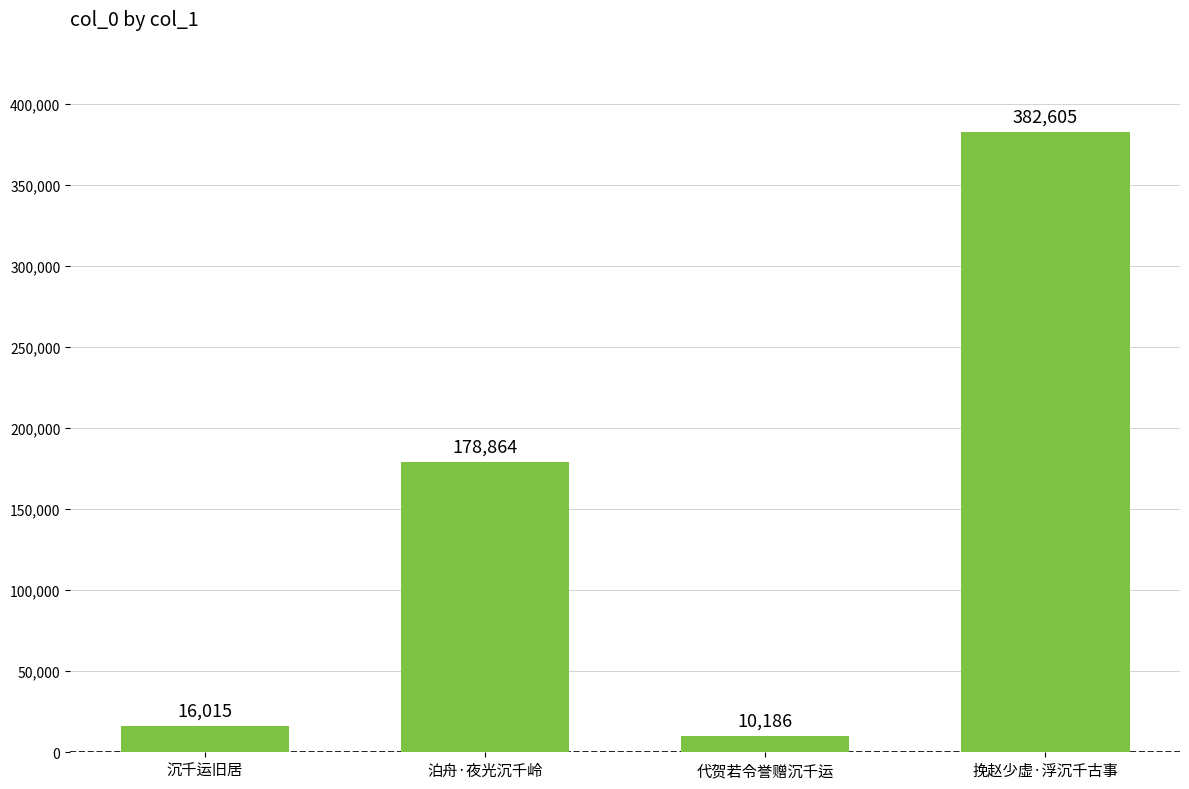

What is the sum of all values?

587670